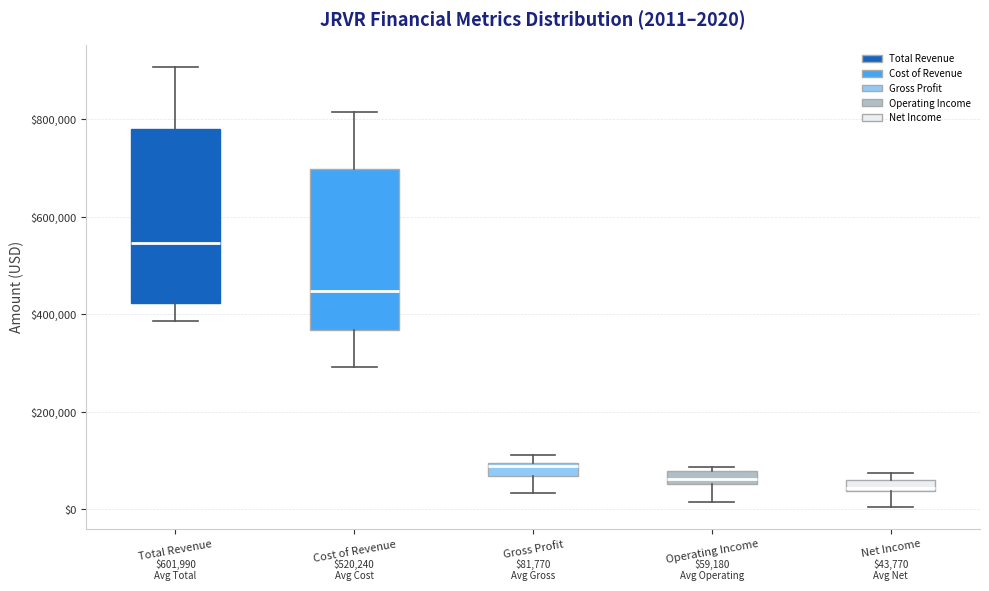

Comparing the boxes themselves (not the whiskers), which one is the tallest?

Total Revenue